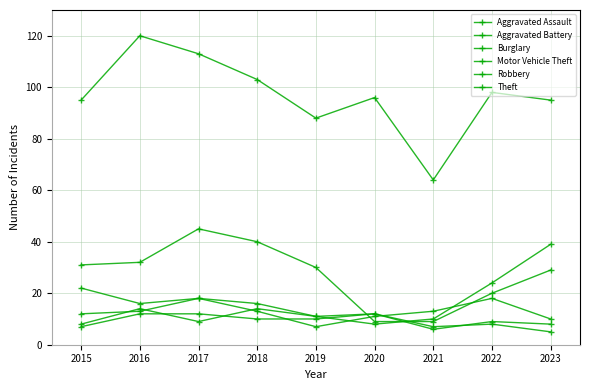

What is the value of the Motor Vehicle Theft point at the 1st from the left?

22